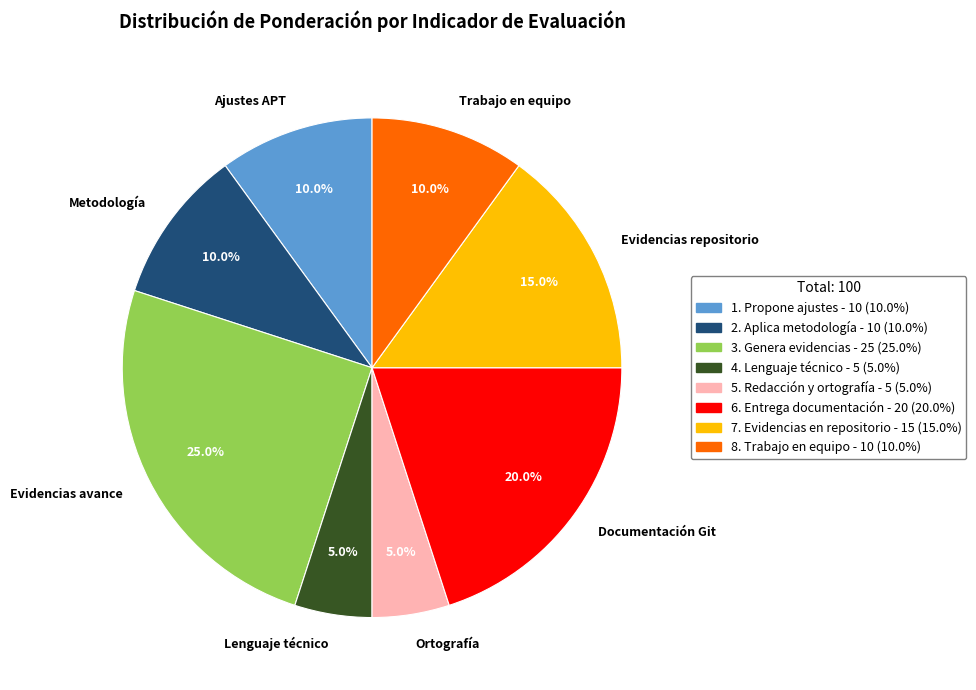

Which slice is the largest?

Evidencias avance